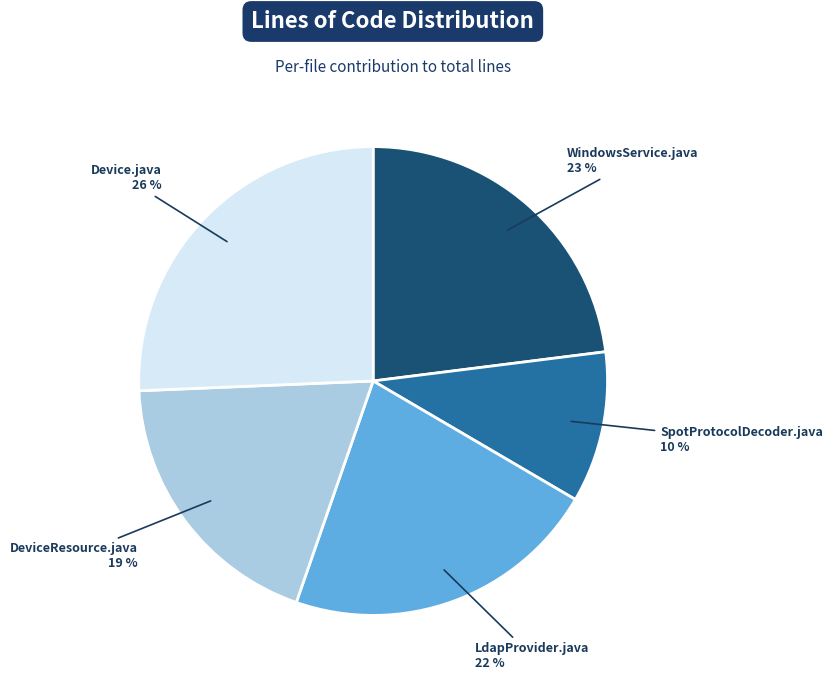

Is there a majority slice in this chart?

No